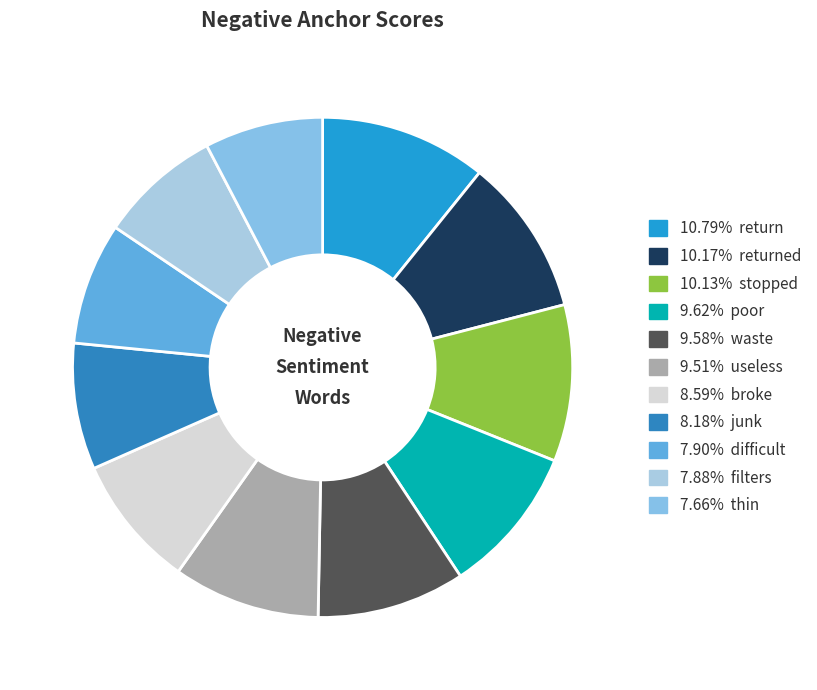

How many slices are in this pie chart?

11